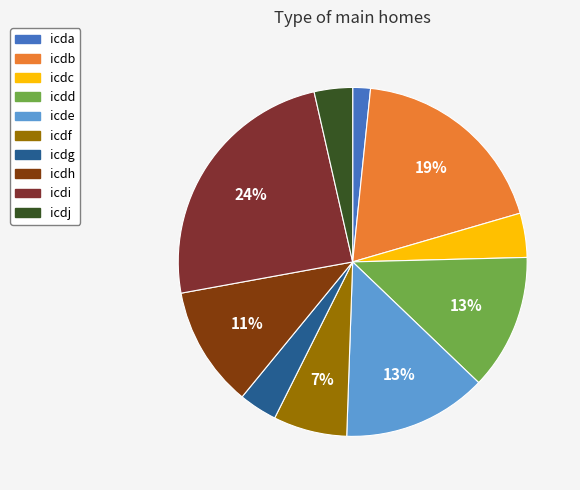

Which category has the biggest portion of the pie?

icdi